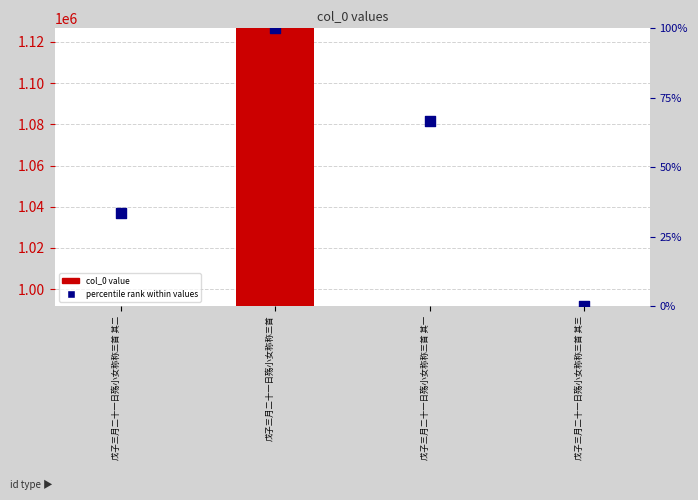

Which series has the largest total across all categories?

col_0 value